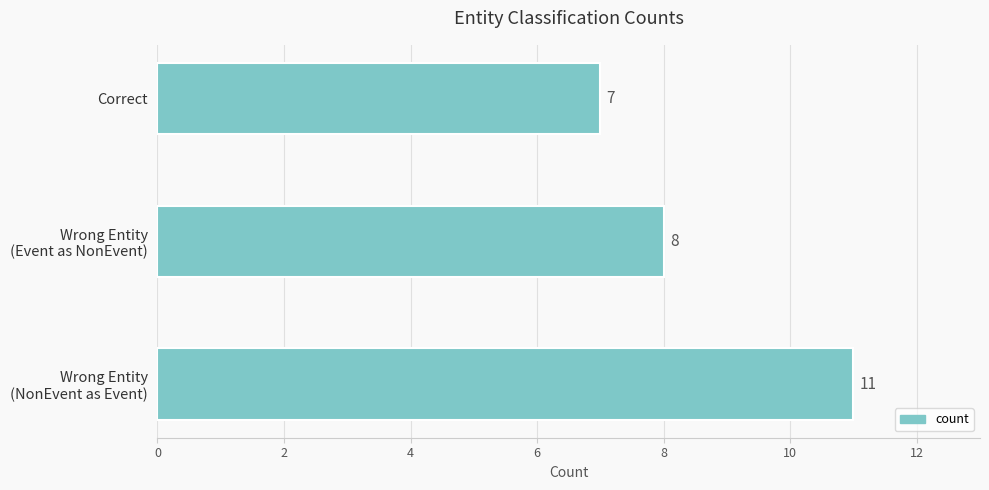

How many distinct data groups are displayed?

1